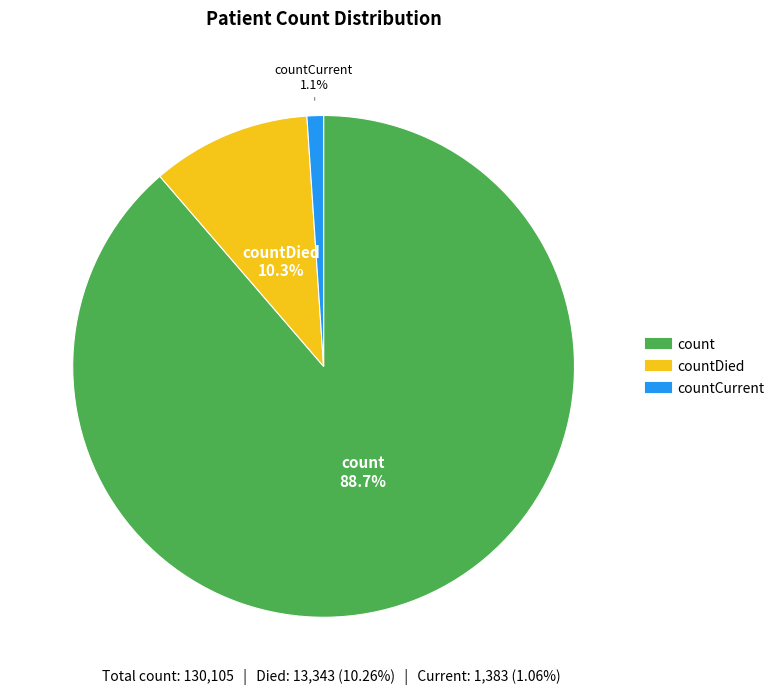

Does any single category account for the majority?

Yes